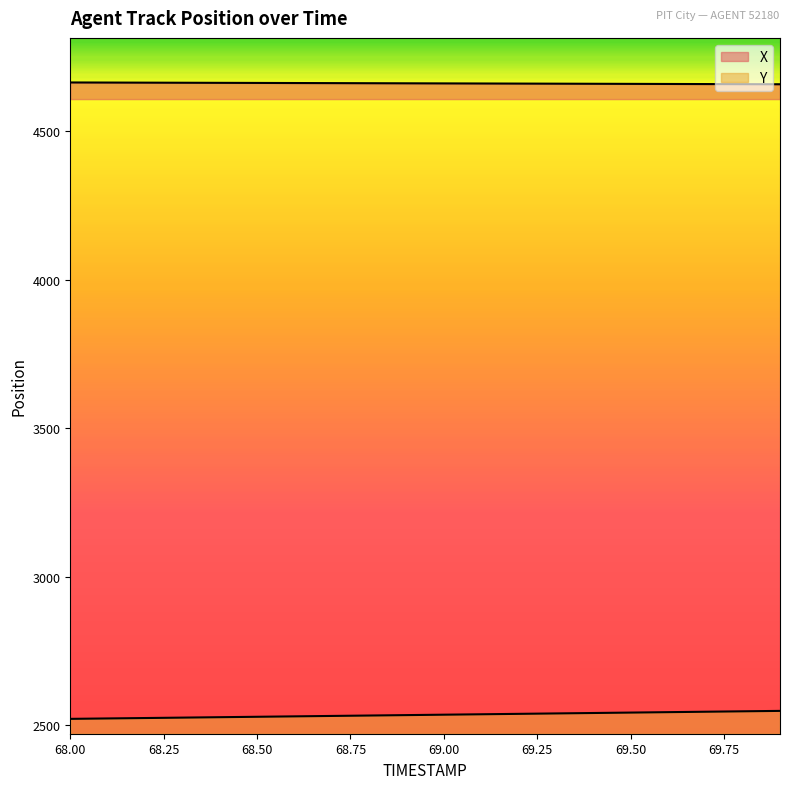

How many data points does each series have?

20